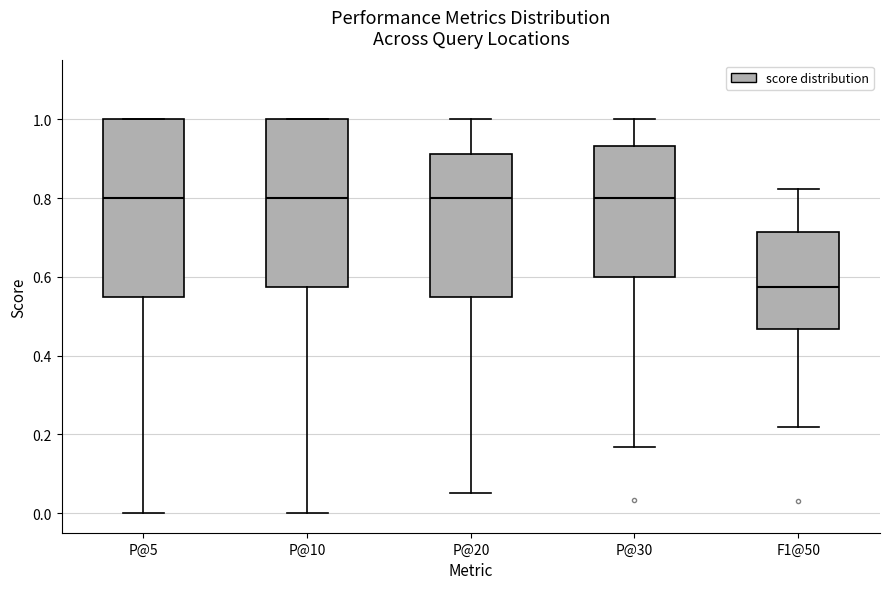

Where is the lower edge of the box for F1@50 on the y-axis? The values are not printed on the chart, so give them approximately, as read against the axis.

0.46